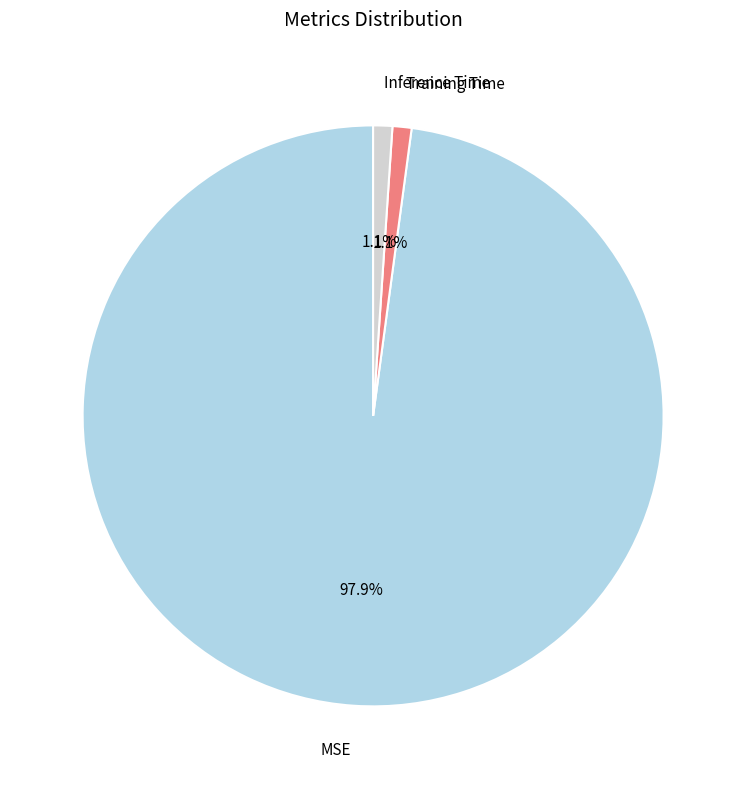

Count the number of slices in the pie.

3